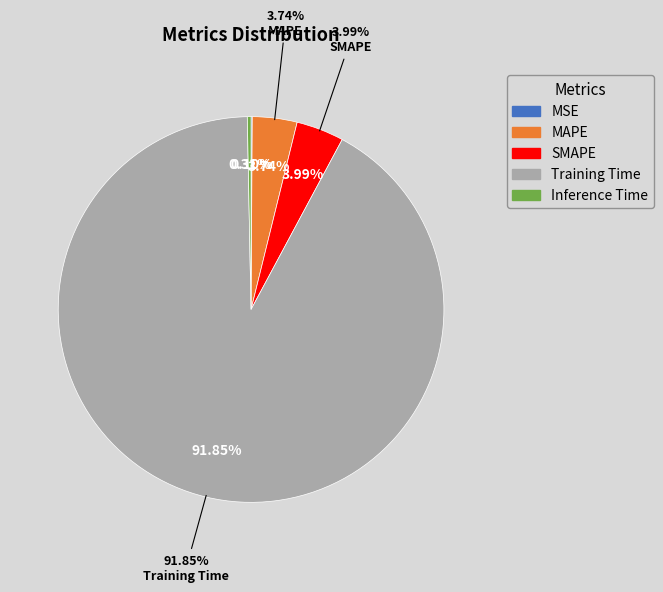

How many segments does this pie chart have?

5